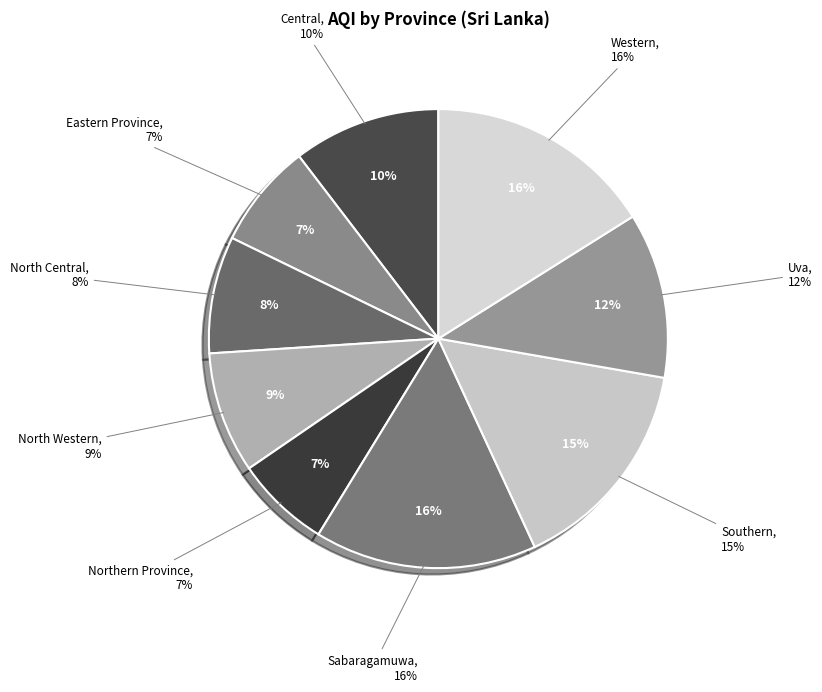

True or false: Northern Province accounts for 7% of the total.

True